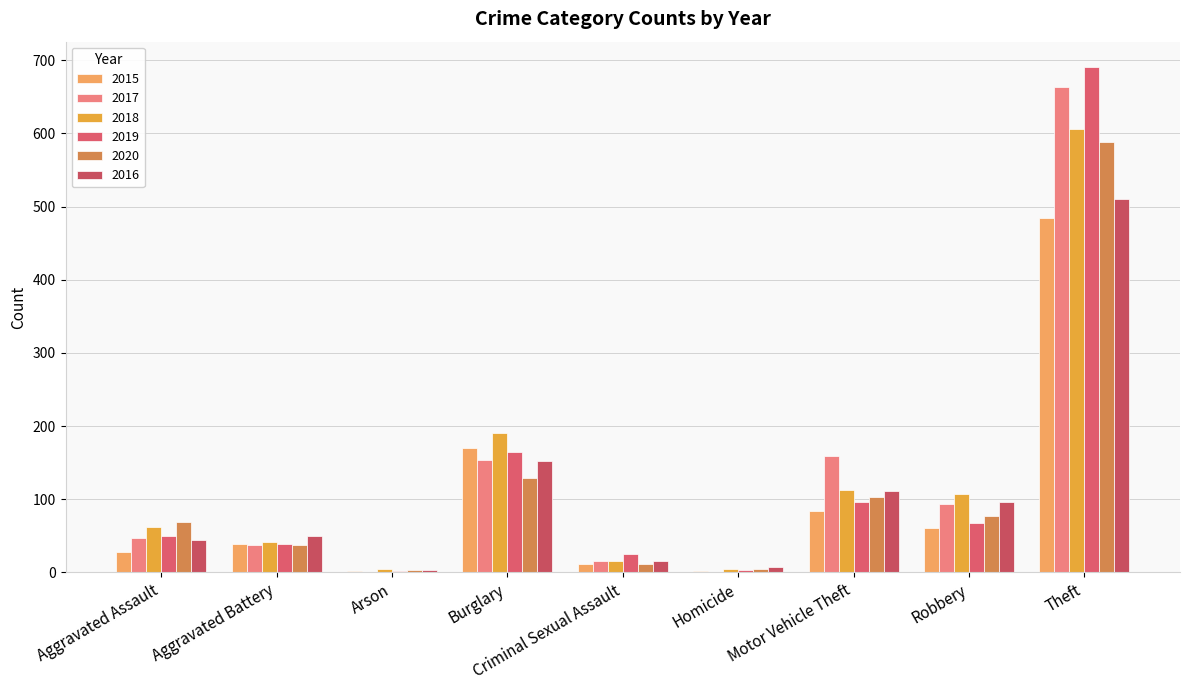

How many groups of bars are there?

9